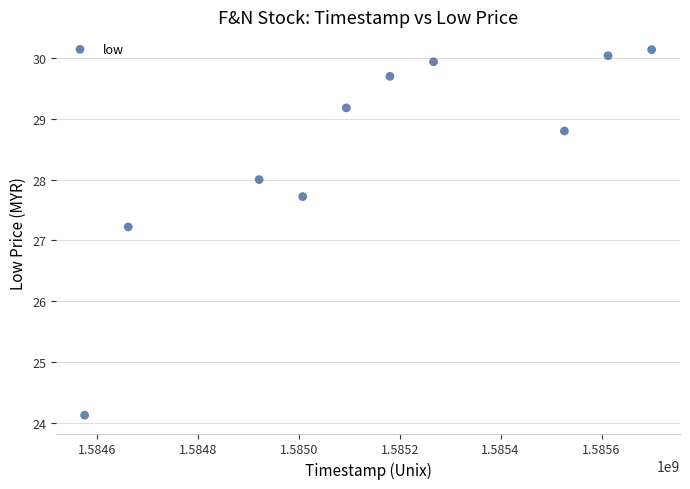

What Y value in the scatter plot is closest to 27?

27.2